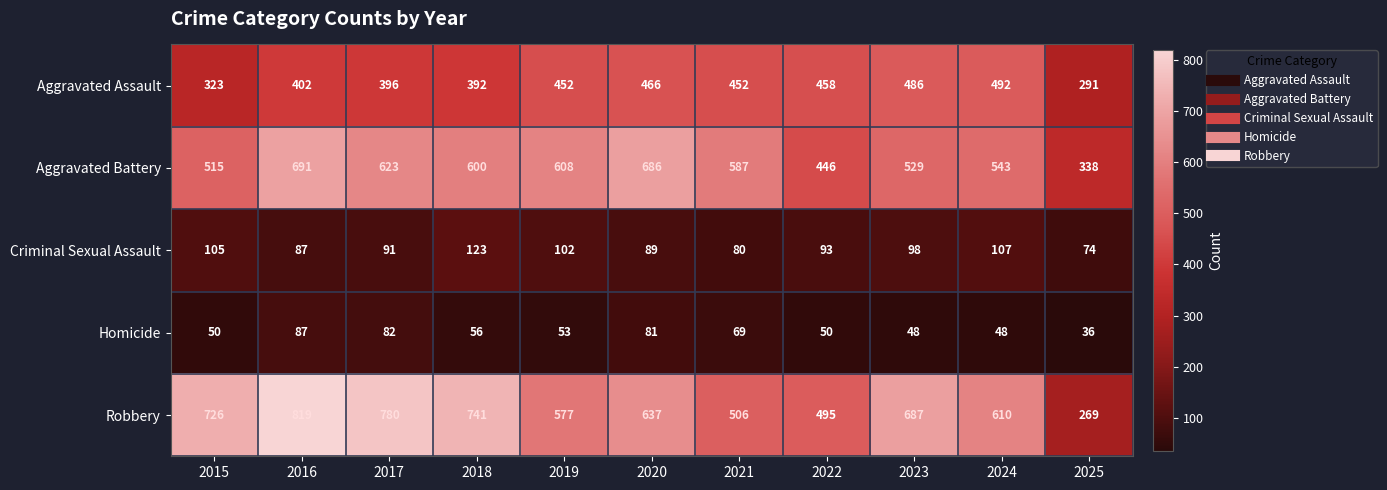

What is the maximum value shown in the chart?

819